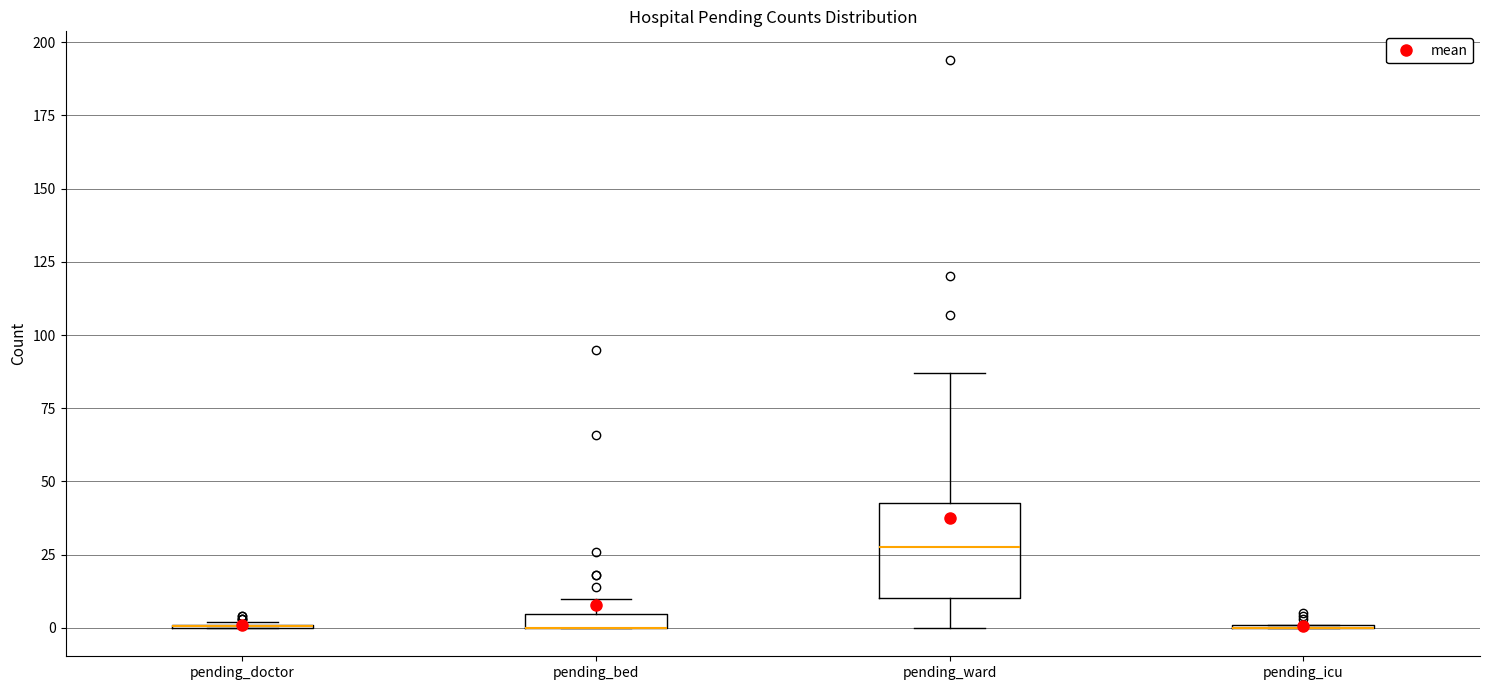

Comparing the boxes themselves (not the whiskers), which one is the tallest?

pending_ward